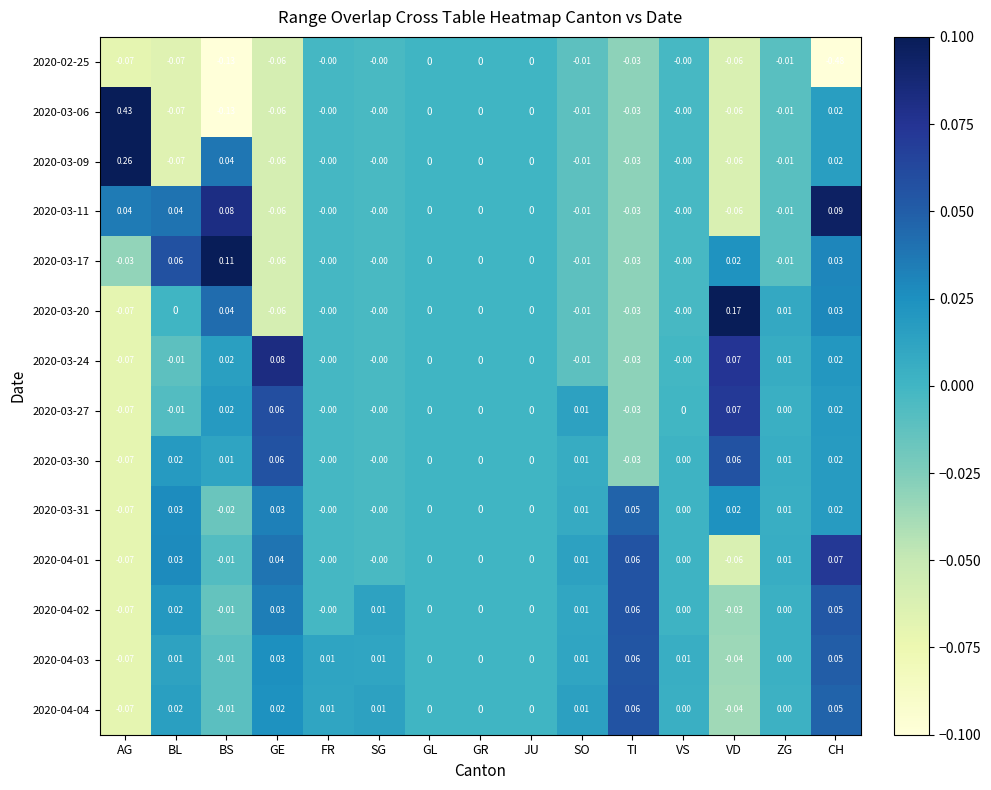

Which series changed the most between BL and BS?

2020-03-09